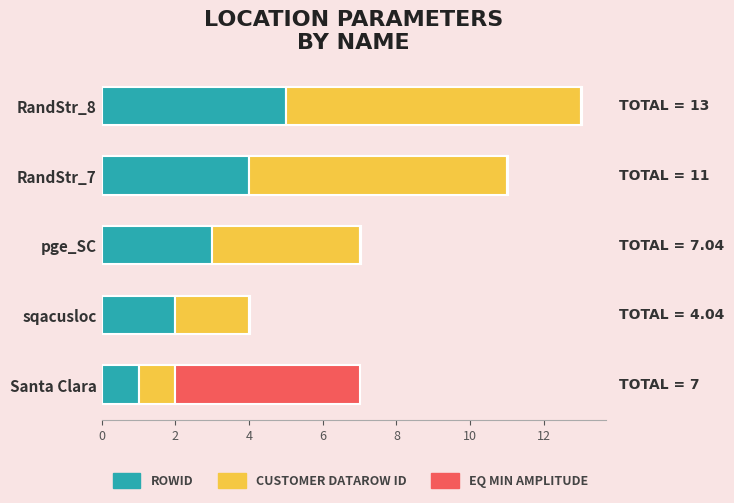

At which category is the sum across all series the highest?

RandStr_8